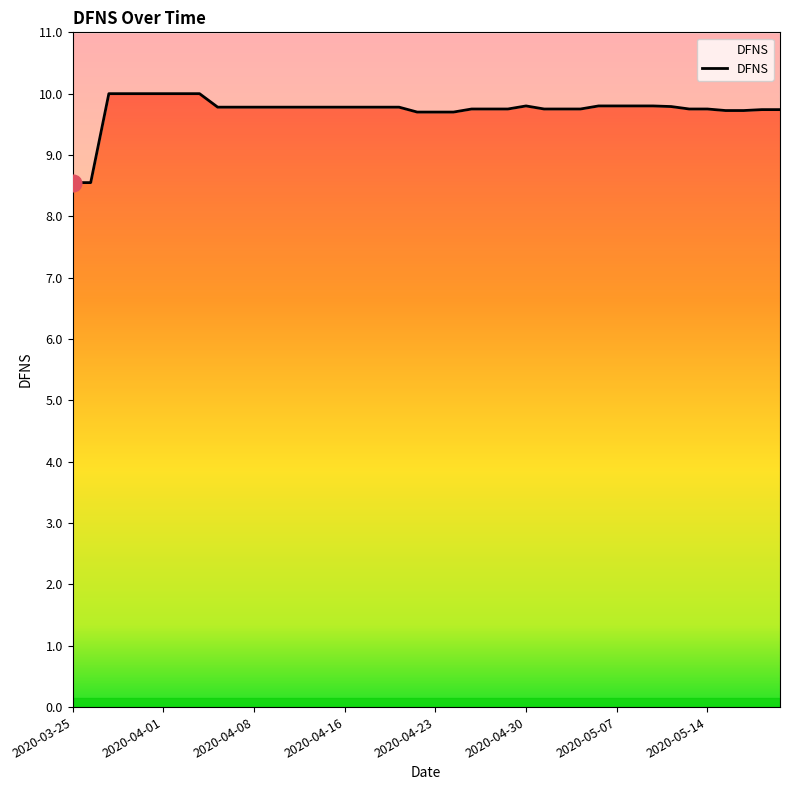

What position from the left is 19?

20